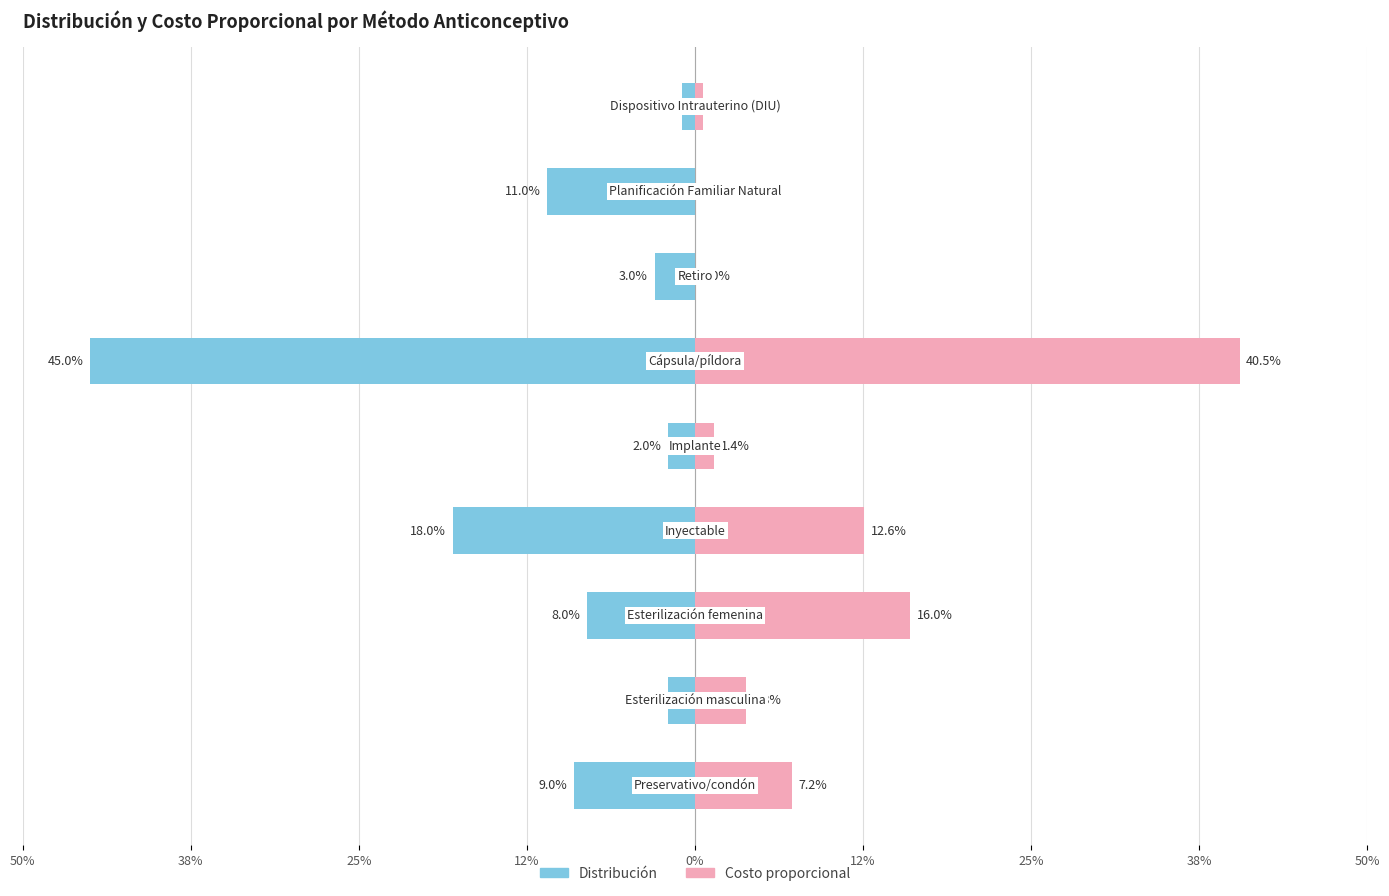

Reading right to left, list all the values displayed in this chart.

Distribución: -0.0	-0.1	-0.0	-0.5	-0.0	-0.2	-0.1	-0.0	-0.1
Costo proporcional: 0.0	0.0	0.0	0.4	0.0	0.1	0.2	0.0	0.1